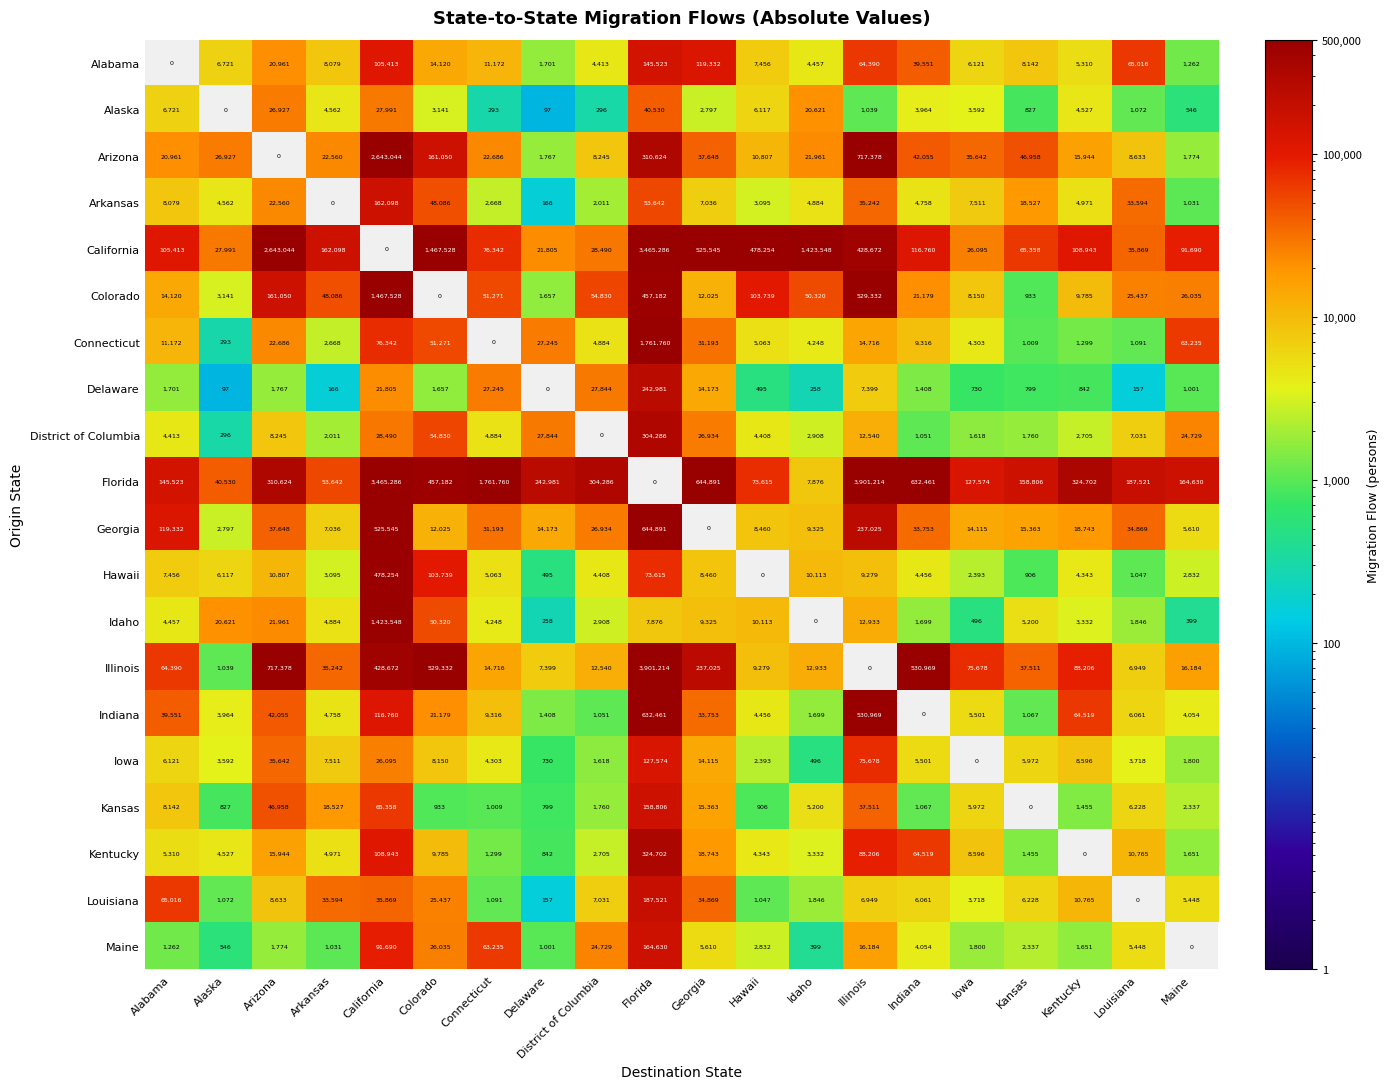

What is the difference between the Iowa values at Georgia and Alabama?

7994